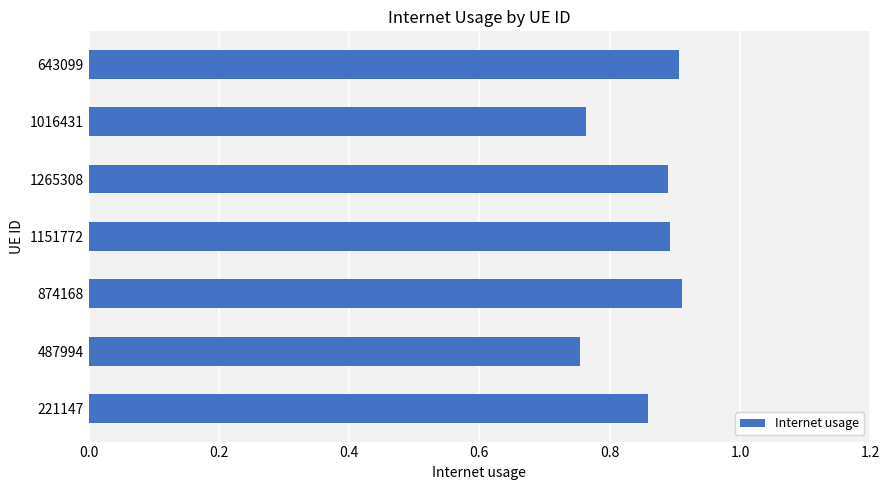

The chart shows a value of 0.9 at 221147. True or false?

True